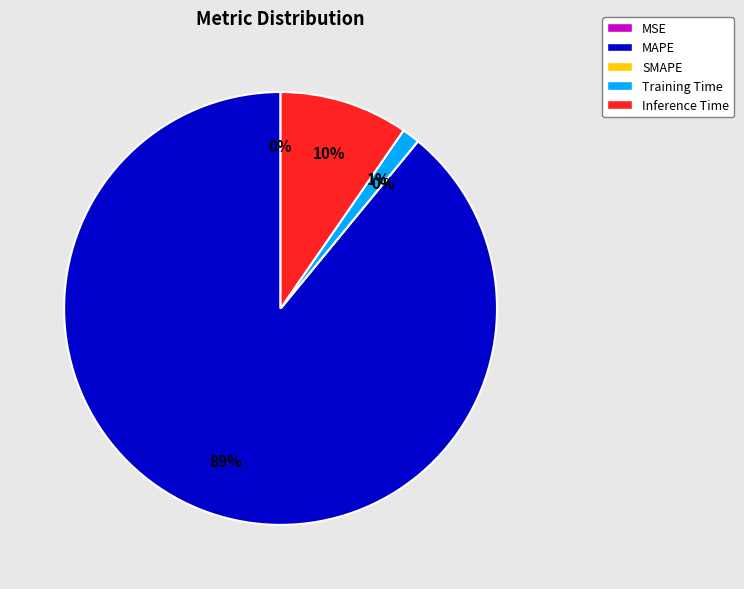

How many segments does this pie chart have?

5